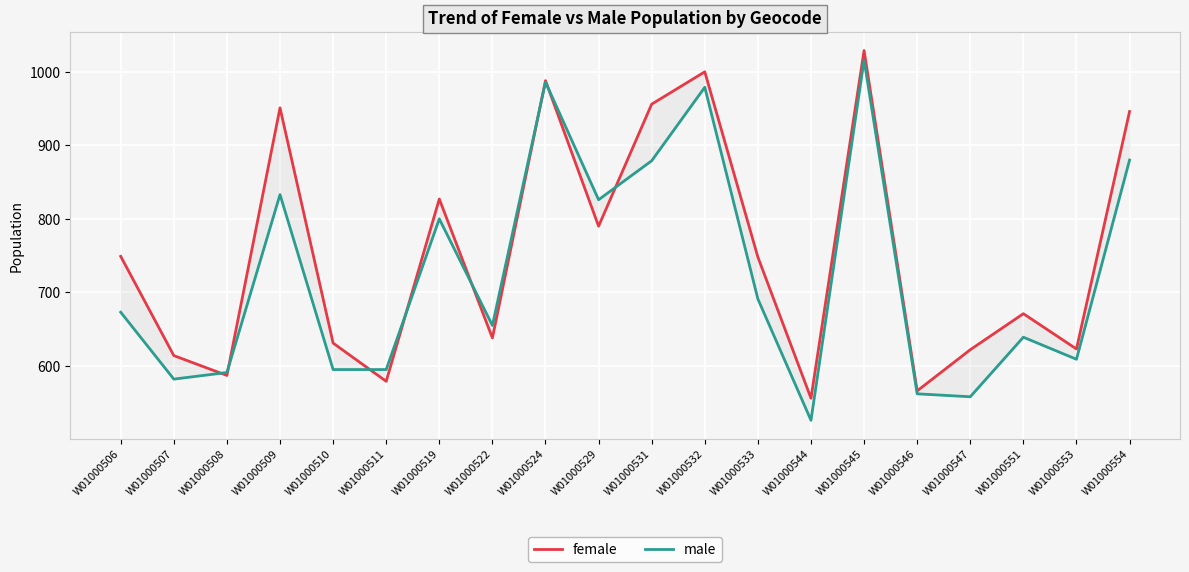

What is the lowest value of the female series?

556